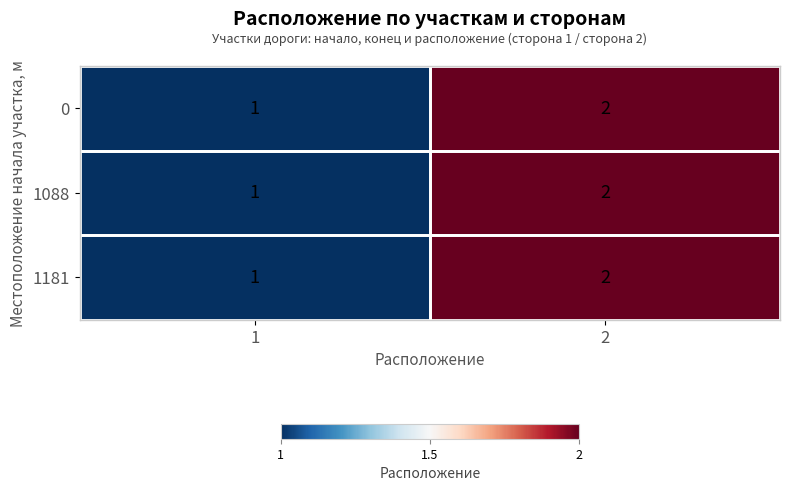

Is it true that 0 equals 2 at 2?

True